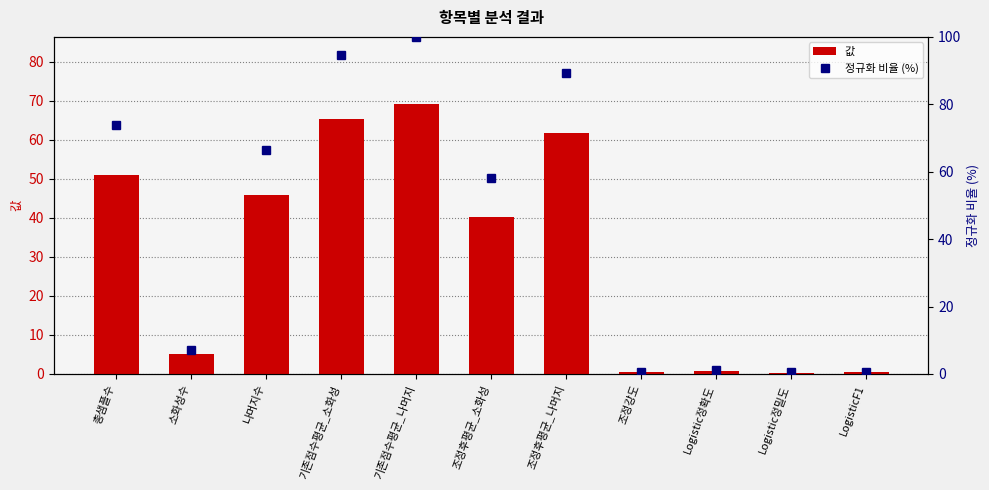

How many groups of bars are there?

11